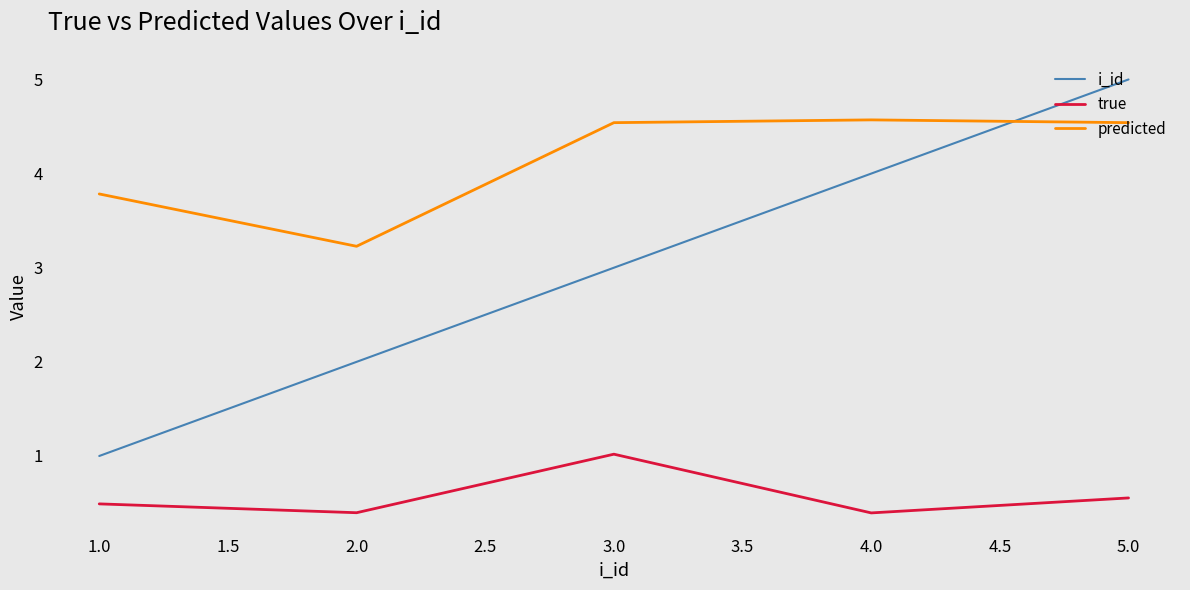

What is the smallest value displayed?

0.4